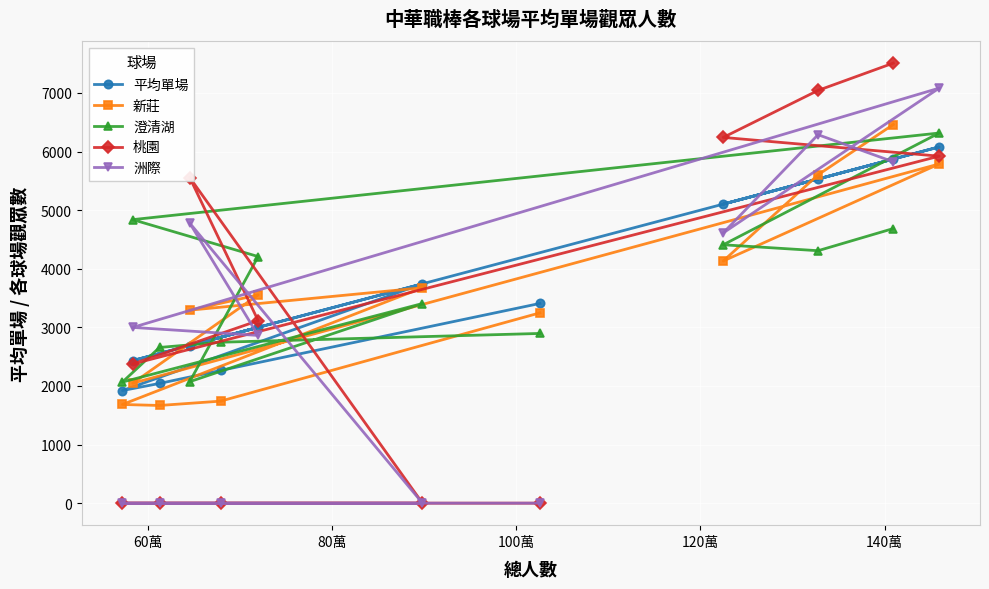

What is the greatest value displayed?

7509